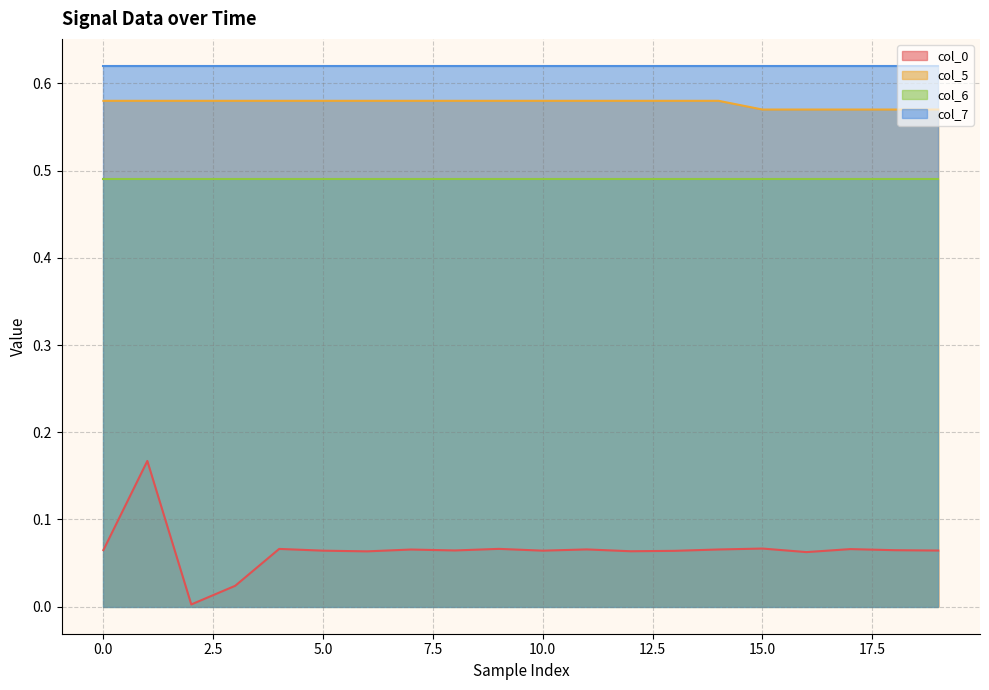

True or false: col_0 and col_5 intersect in this chart.

False